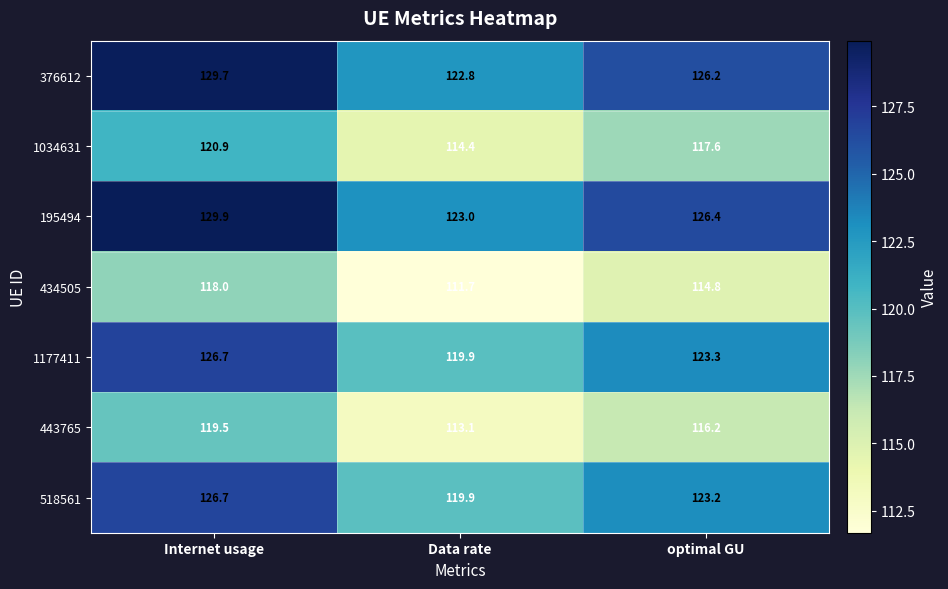

Reading left to right, what are all the values shown in this chart?

376612: Internet usage=129.7	Data rate=122.8	optimal GU=126.2
1034631: Internet usage=120.9	Data rate=114.4	optimal GU=117.6
195494: Internet usage=129.9	Data rate=123.0	optimal GU=126.4
434505: Internet usage=118.0	Data rate=111.7	optimal GU=114.8
1177411: Internet usage=126.7	Data rate=119.9	optimal GU=123.3
443765: Internet usage=119.5	Data rate=113.1	optimal GU=116.2
518561: Internet usage=126.7	Data rate=119.9	optimal GU=123.2